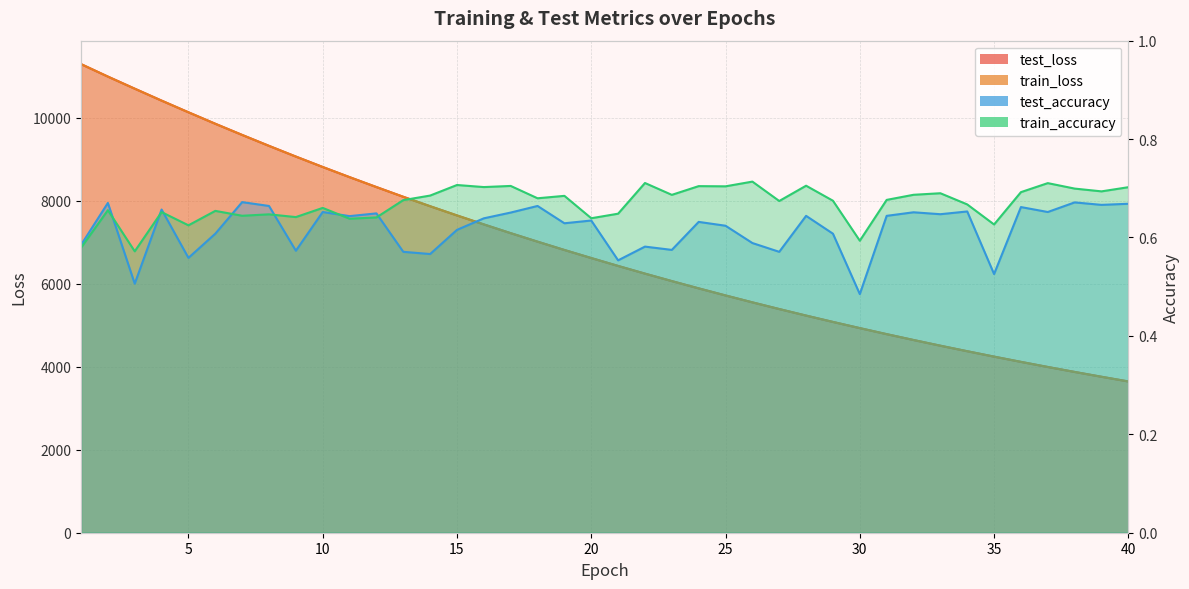

Reading left to right, extract all data points from this chart.

test_loss: 11296.5	10995.6	10704.3	10416.2	10135.1	9858.6	9589.0	9325.5	9067.8	8816.3	8571.5	8332.6	8098.0	7870.5	7648.6	7432.2	7221.3	7016.4	6815.9	6621.5	6431.2	6246.1	6066.2	5890.7	5720.0	5553.7	5392.2	5234.6	5081.5	4932.6	4787.2	4645.9	4508.6	4375.6	4245.3	4118.9	3995.7	3876.1	3759.9	3646.6
train_loss: 11297.0	10995.3	10703.8	10416.2	10134.8	9858.1	9589.0	9325.3	9067.5	8816.1	8571.3	8332.4	8097.6	7870.1	7648.1	7431.8	7220.9	7016.2	6815.6	6621.5	6430.7	6245.7	6065.8	5890.5	5719.8	5553.4	5391.8	5234.3	5081.2	4932.2	4787.1	4645.8	4508.4	4375.4	4245.0	4118.7	3995.6	3876.0	3759.7	3646.4
test_accuracy: 0.6	0.7	0.5	0.7	0.6	0.6	0.7	0.7	0.6	0.7	0.6	0.6	0.6	0.6	0.6	0.6	0.7	0.7	0.6	0.6	0.6	0.6	0.6	0.6	0.6	0.6	0.6	0.6	0.6	0.5	0.6	0.7	0.6	0.7	0.5	0.7	0.7	0.7	0.7	0.7
train_accuracy: 0.6	0.7	0.6	0.7	0.6	0.7	0.6	0.6	0.6	0.7	0.6	0.6	0.7	0.7	0.7	0.7	0.7	0.7	0.7	0.6	0.6	0.7	0.7	0.7	0.7	0.7	0.7	0.7	0.7	0.6	0.7	0.7	0.7	0.7	0.6	0.7	0.7	0.7	0.7	0.7